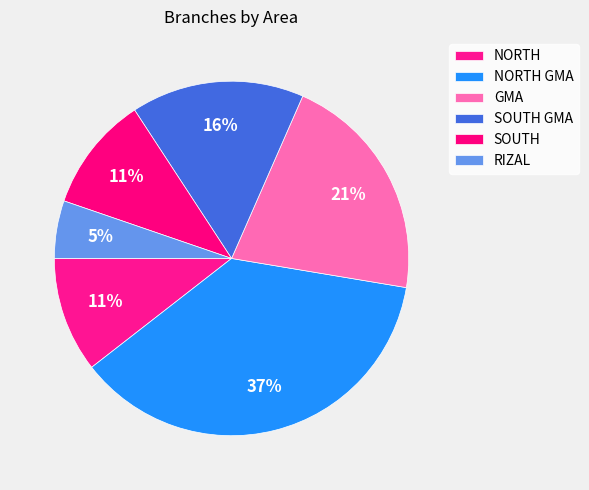

Count the number of slices in the pie.

6